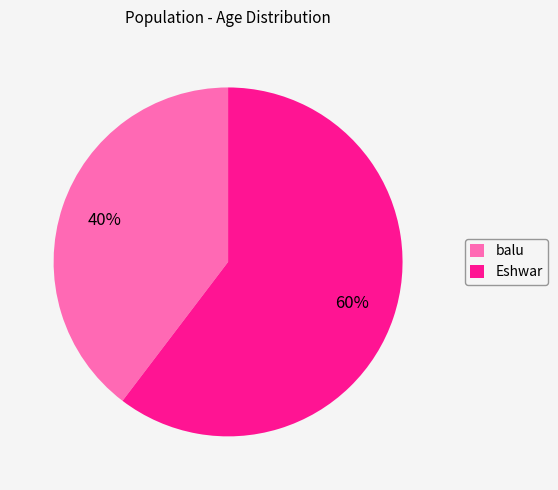

How many slices are in this pie chart?

2